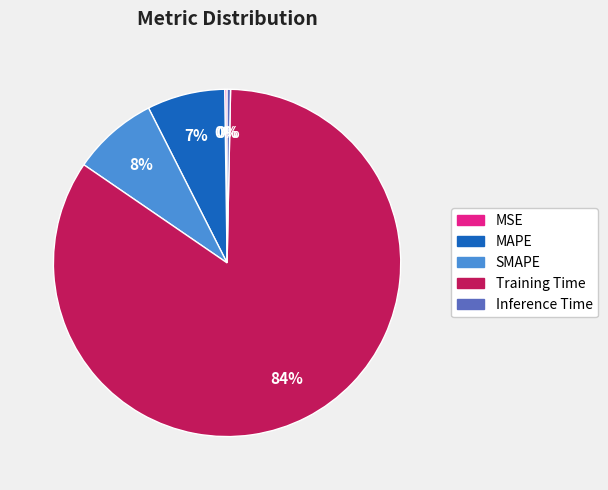

To the nearest percent, what is the average slice percentage?

20%